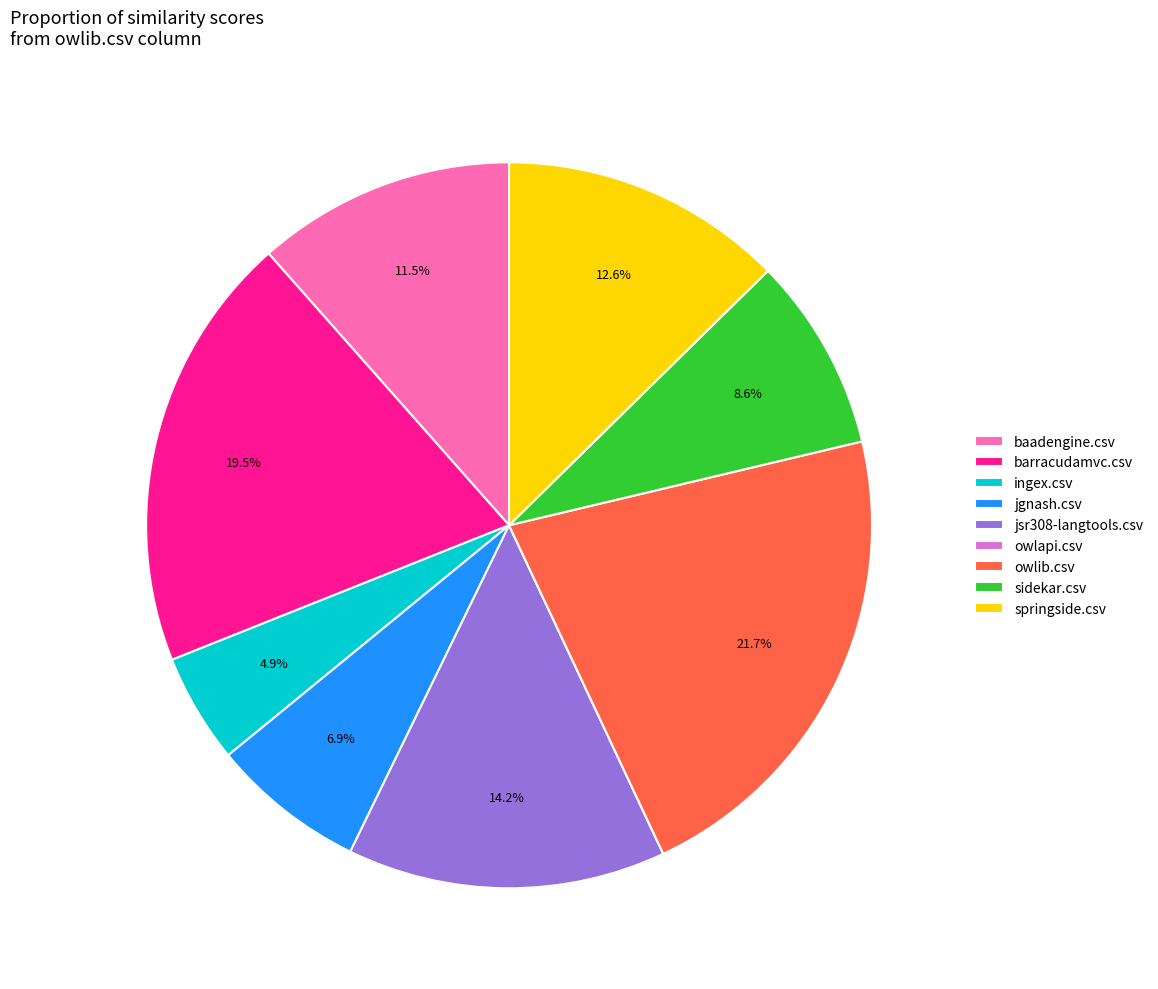

What percentage do ingex.csv and owlib.csv together represent?

26.6%